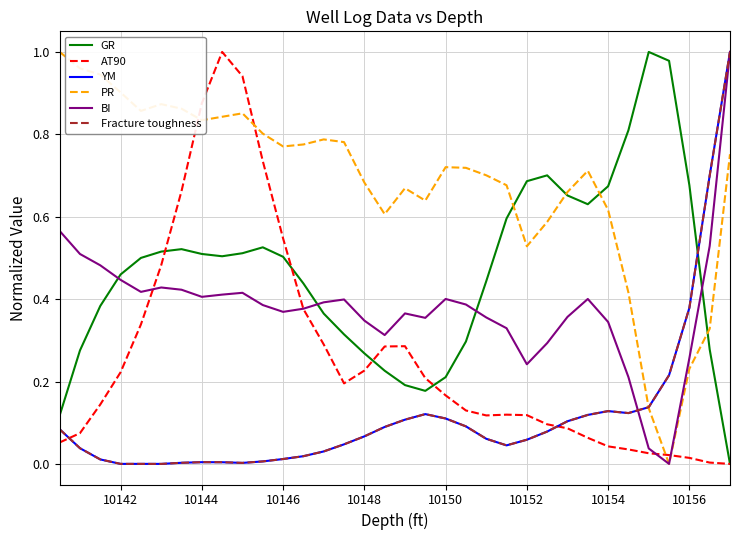

Is this an area chart (filled region under the line)?

No